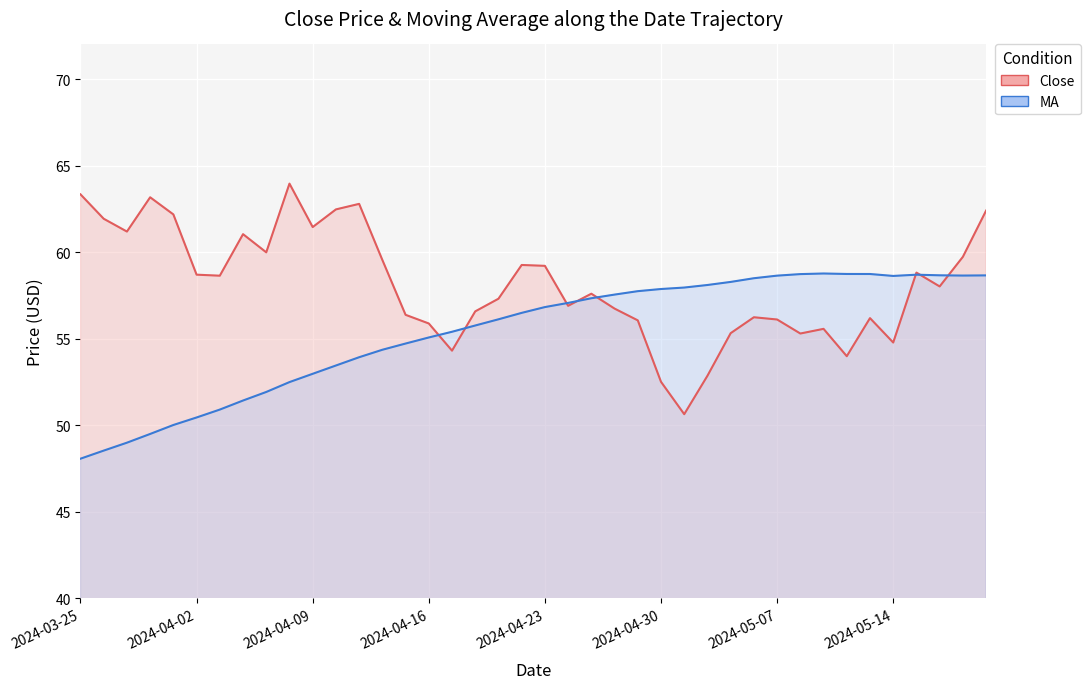

Between 2024-04-23 and 10, which series saw the biggest shift?

MA